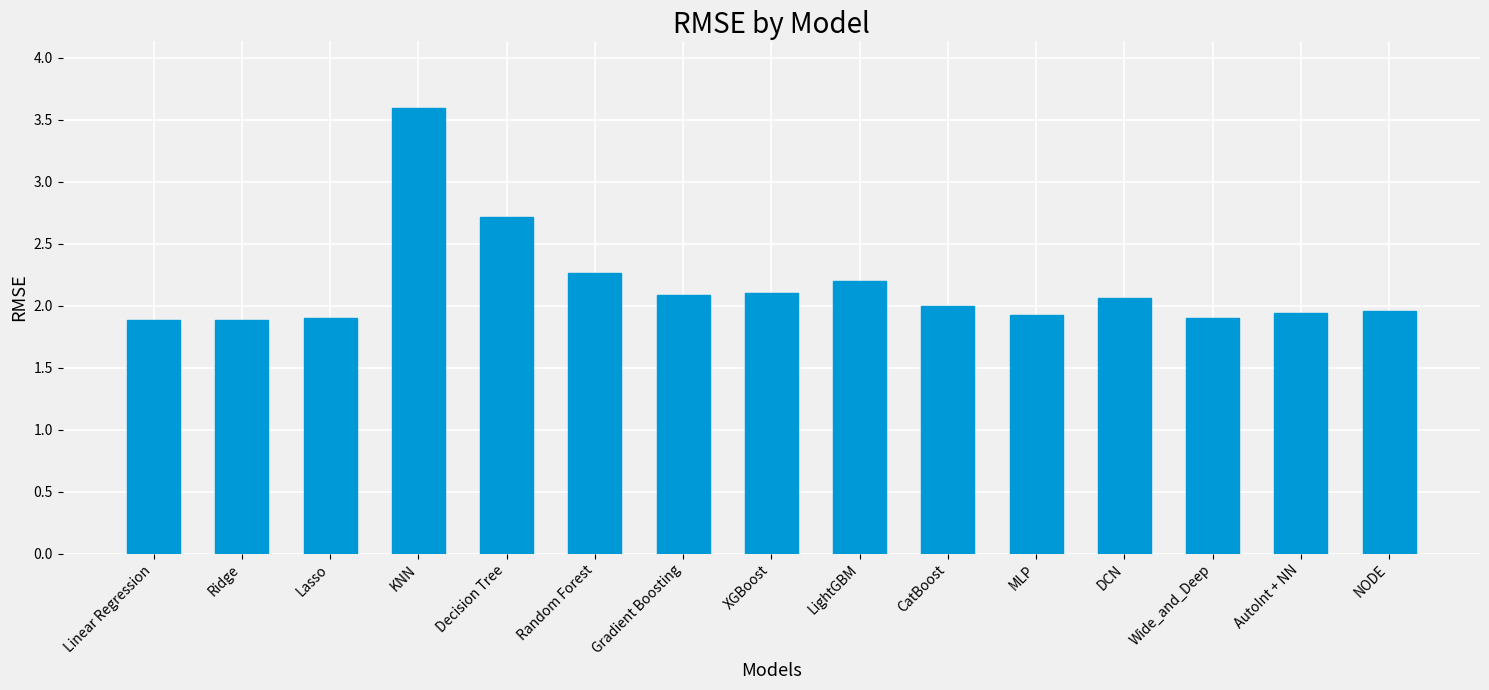

What is the label of the 14th bar from the left?

AutoInt + NN